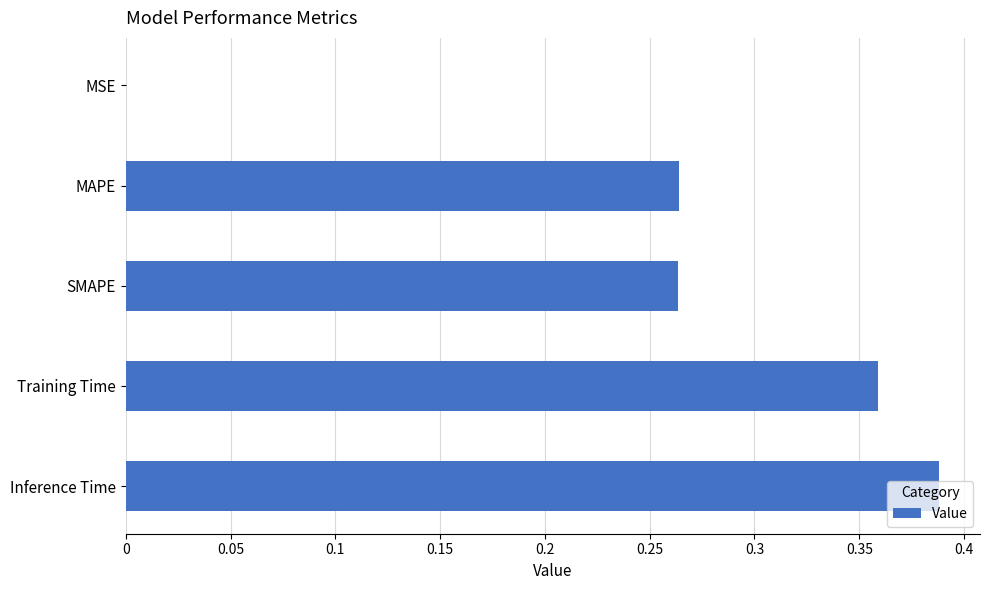

At which category does the chart reach its peak across all series?

Inference Time